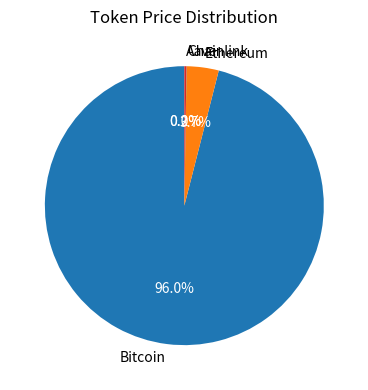

Does Ethereum represent more than half of the total?

No